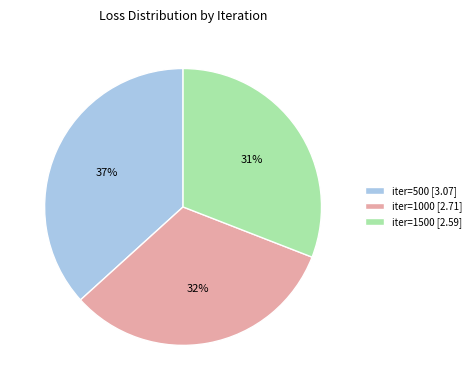

Which has a higher value, iter=1000 [2.71] or iter=1500 [2.59]?

iter=1000 [2.71]